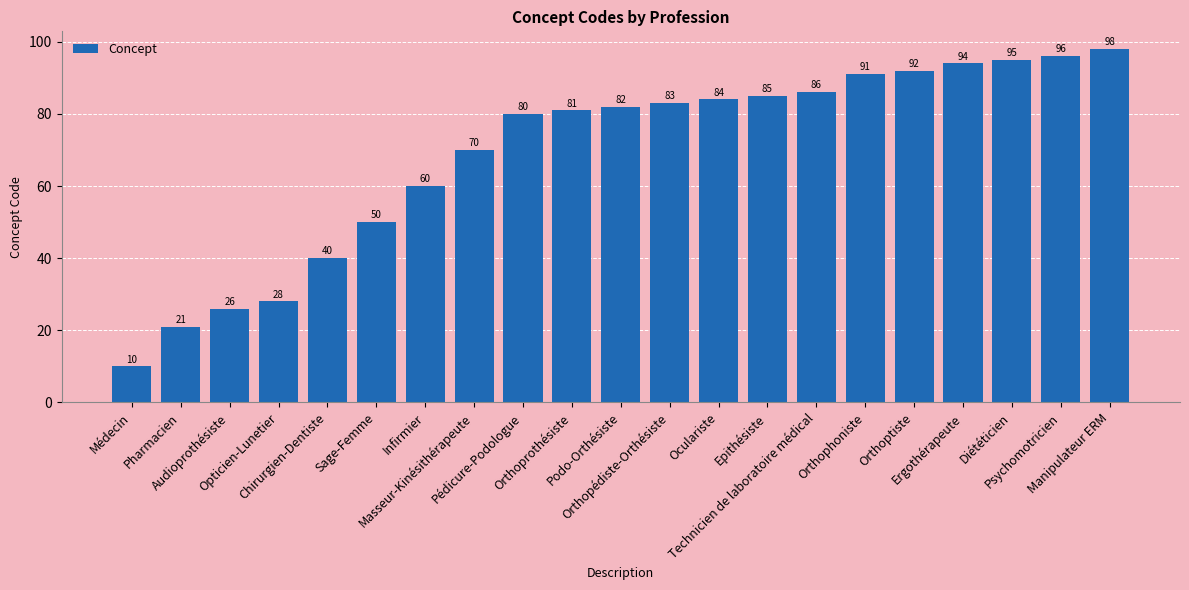

Reading right to left, transcribe all the data shown in this chart.

Manipulateur ERM=98	Psychomotricien=96	Diététicien=95	Ergothérapeute=94	Orthoptiste=92	Orthophoniste=91	Technicien de laboratoire médical=86	Epithésiste=85	Oculariste=84	Orthopédiste-Orthésiste=83	Podo-Orthésiste=82	Orthoprothésiste=81	Pédicure-Podologue=80	Masseur-Kinésithérapeute=70	Infirmier=60	Sage-Femme=50	Chirurgien-Dentiste=40	Opticien-Lunetier=28	Audioprothésiste=26	Pharmacien=21	Médecin=10